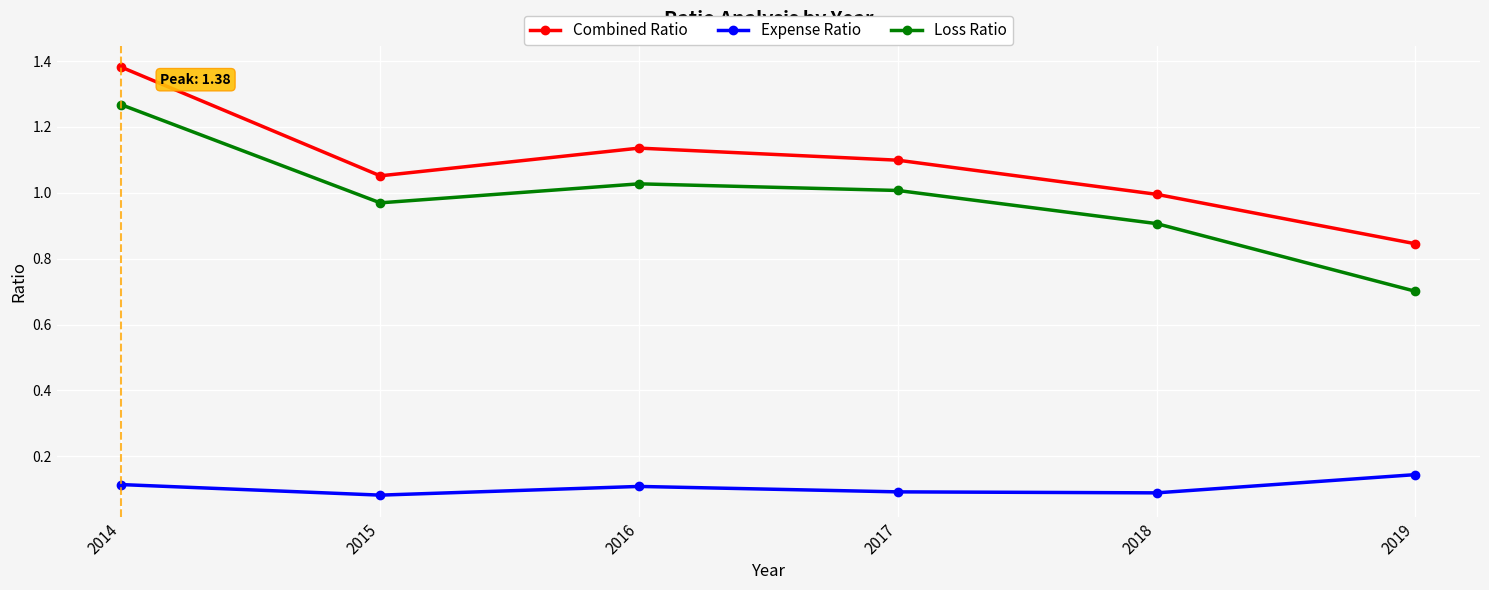

True or false: Expense Ratio has more than 0 points higher than both neighbors.

True